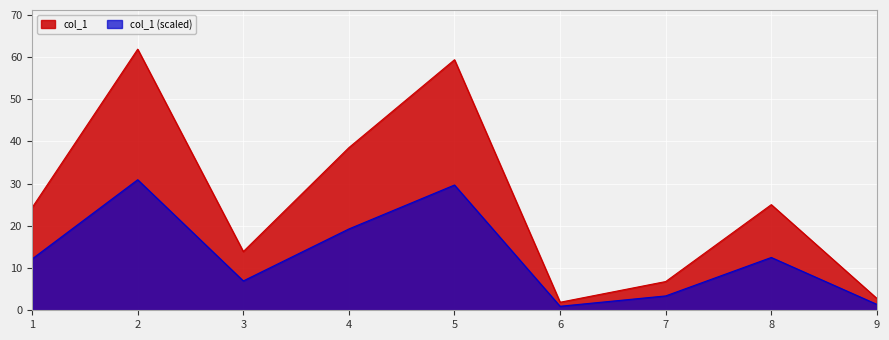

Between 3 and 7, which series saw the biggest shift?

col_1